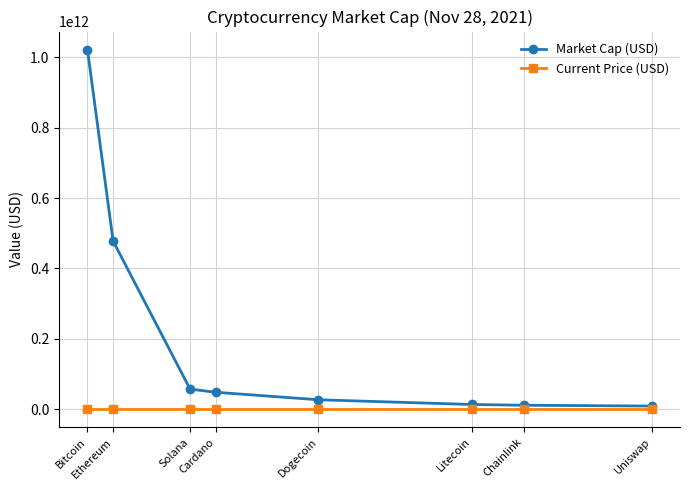

True or false: Market Cap (USD) has more than 2 interior local peaks.

False